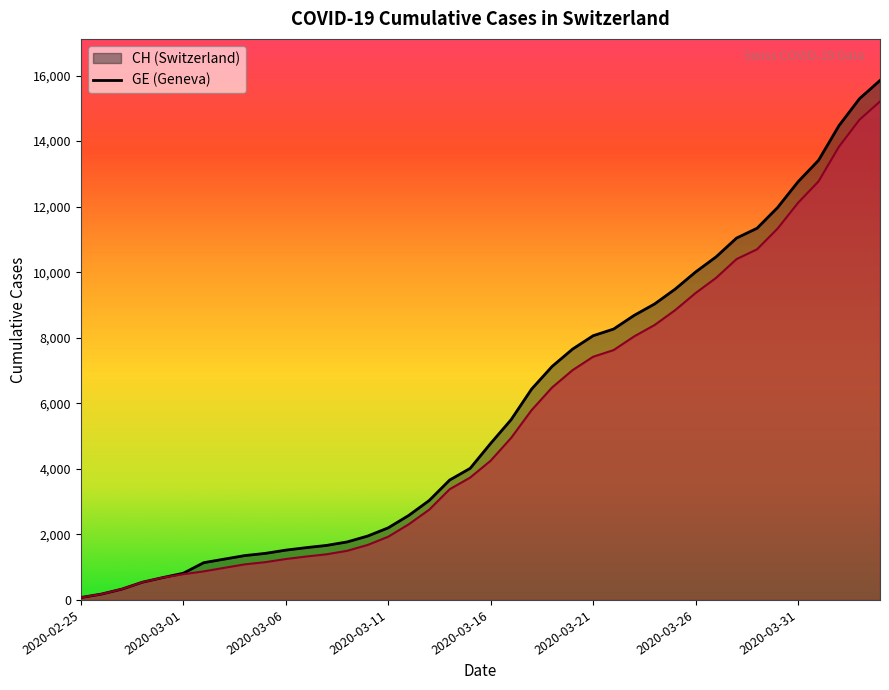

What is the difference between the second highest and second lowest values in the GE series?

14474